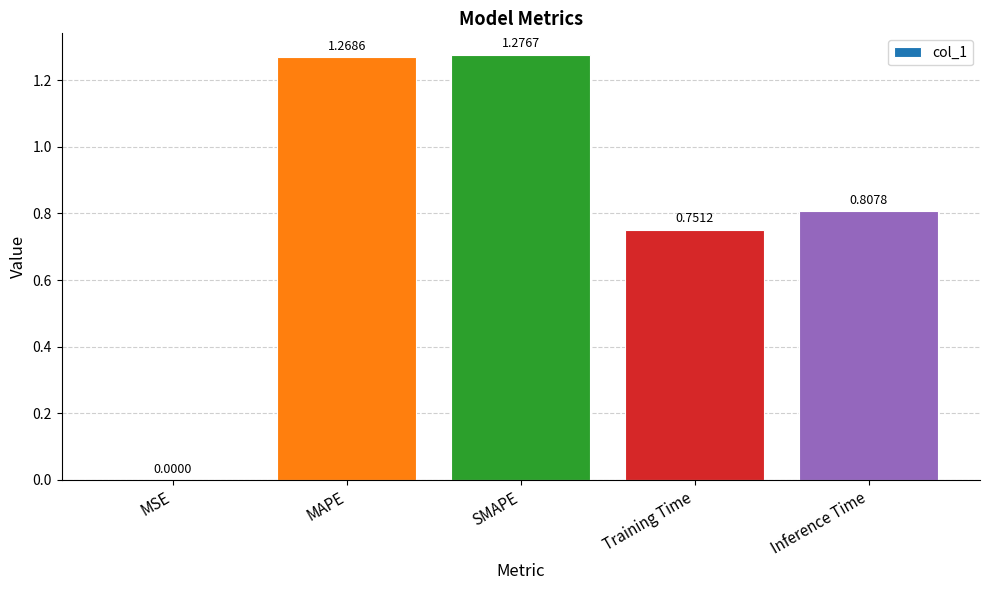

What is the change in value from MAPE to Inference Time?

-0.5